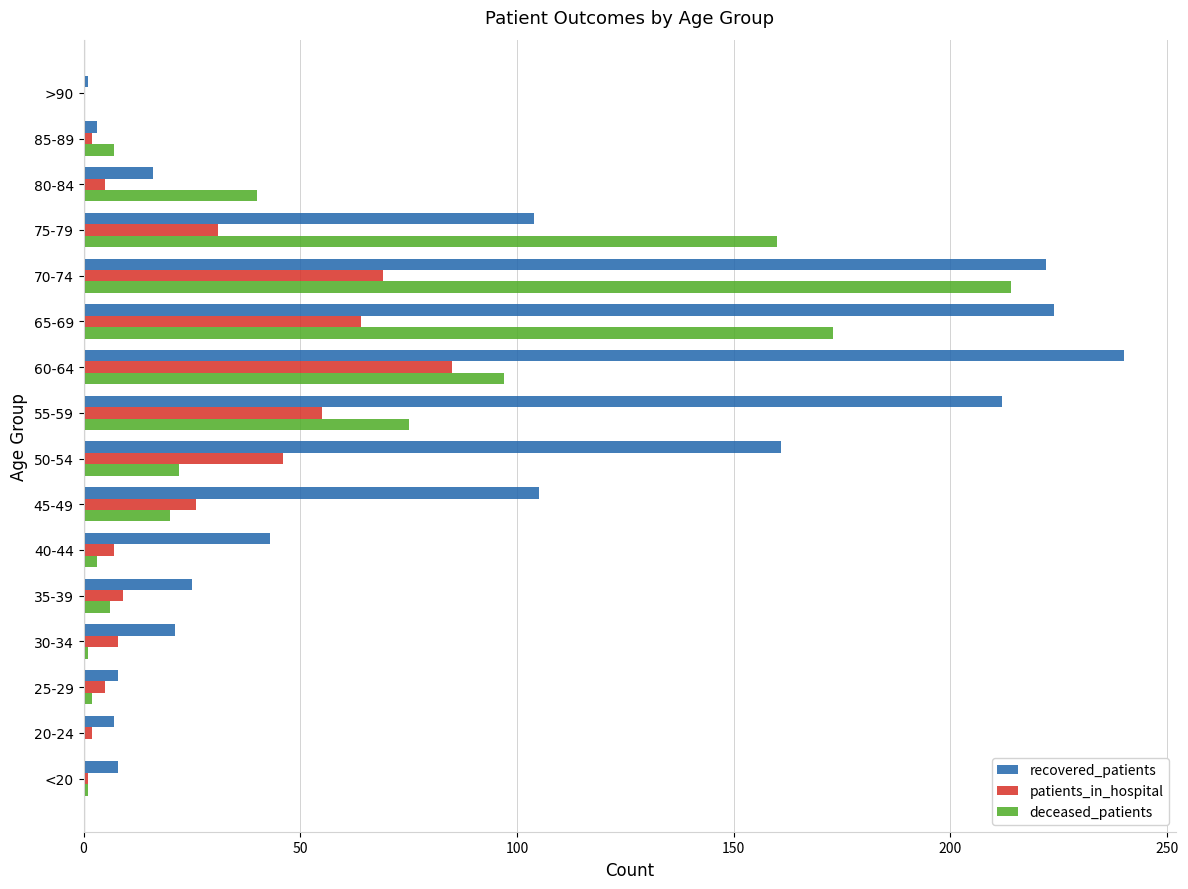

Which category has the highest value across all series?

60-64